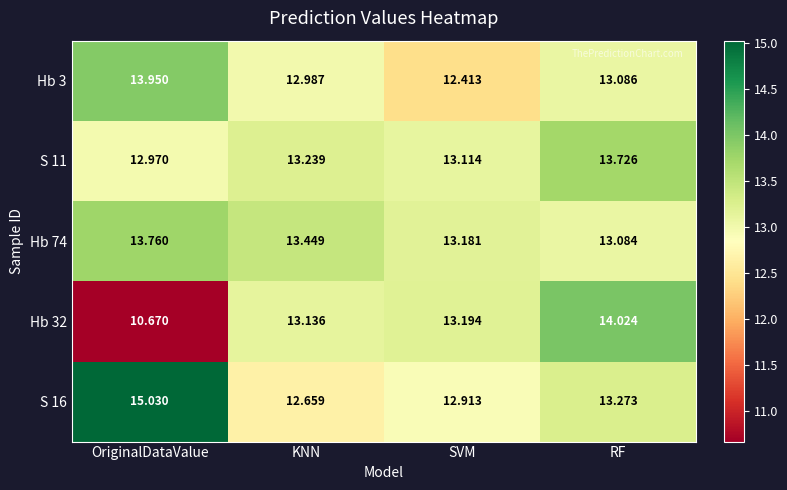

Where is S 11 nearest to the value 13?

OriginalDataValue